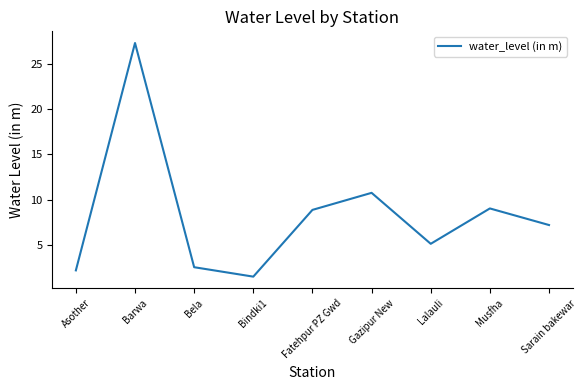

At which category does the data reach its first local peak?

Barwa